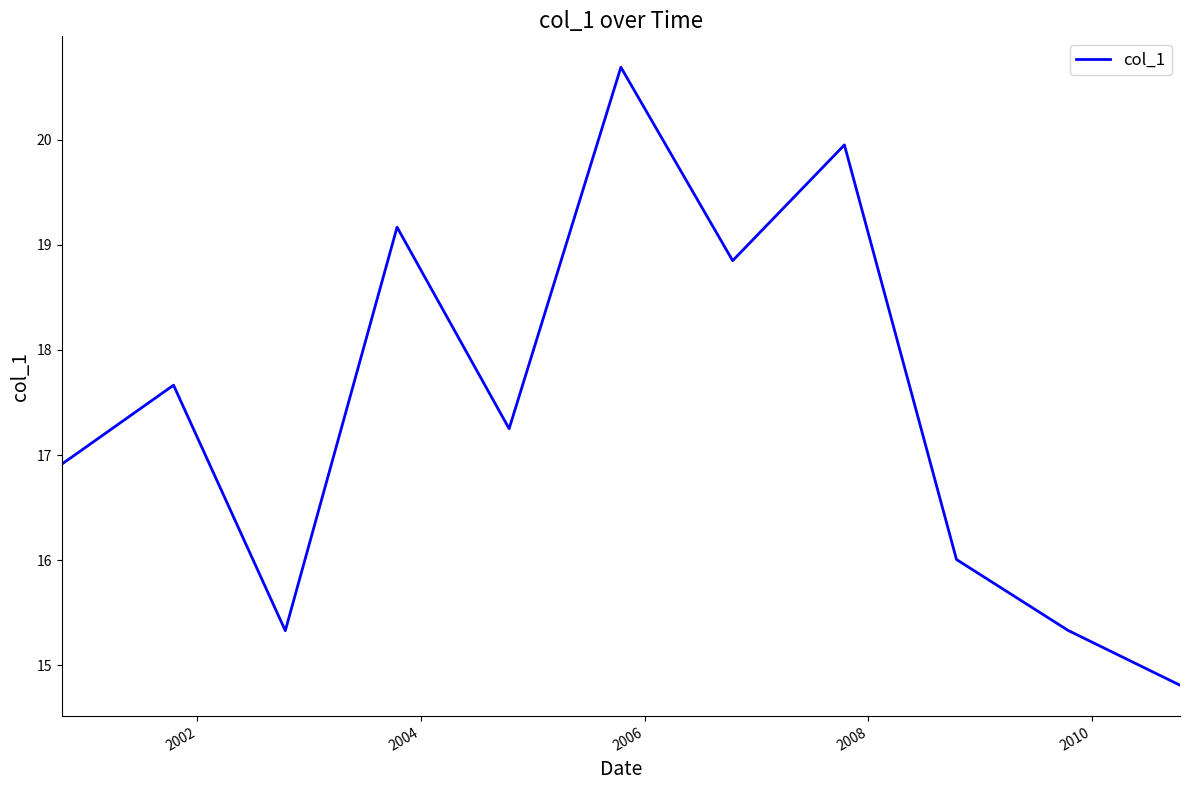

What is the greatest value displayed?

20.7